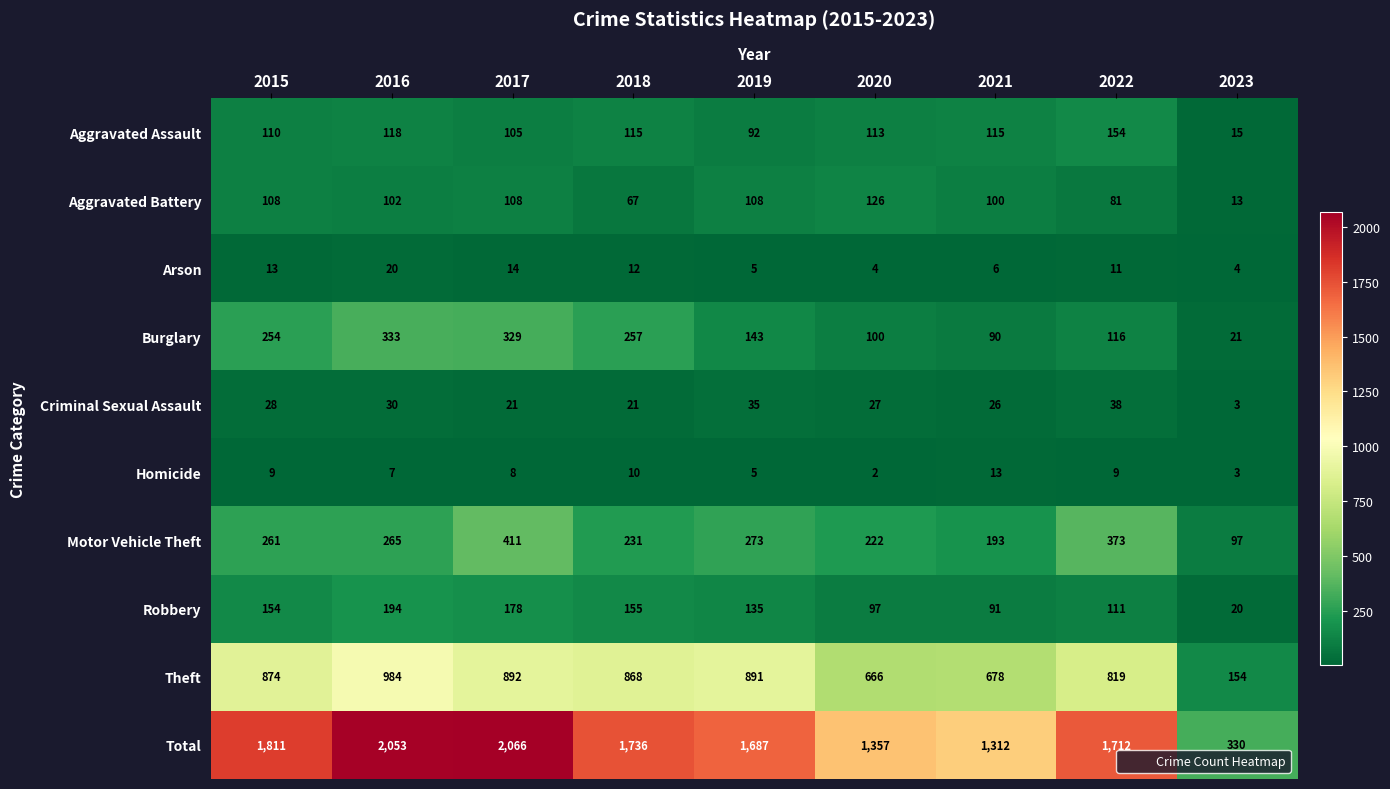

At how many categories does at least one series exceed 747?

8